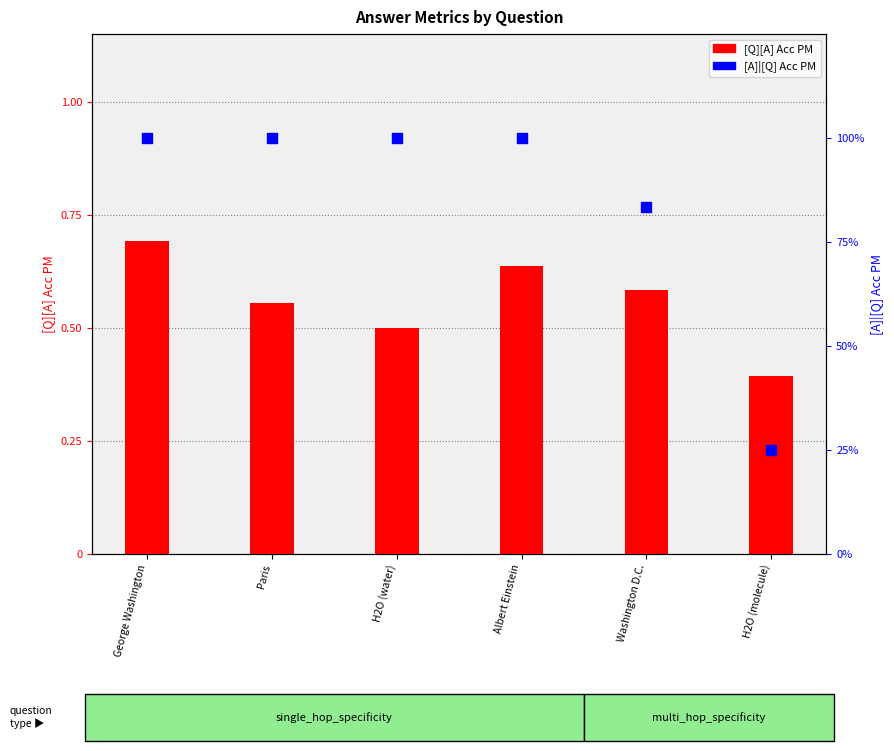

Is the value of [A]|[Q] Acc PM at George Washington greater than the value of [Q][A] Acc PM at Washington D.C.?

Yes